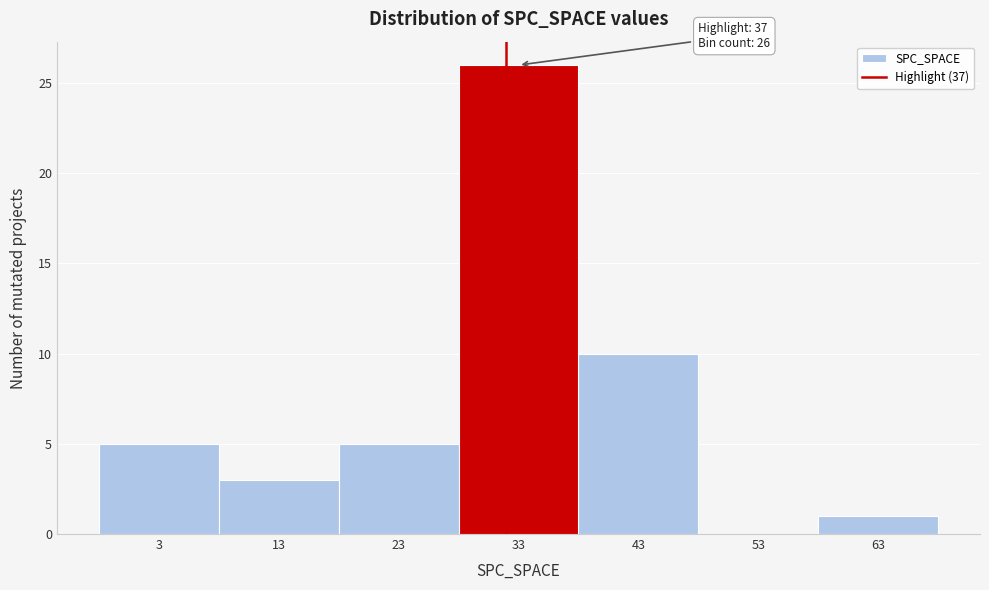

Reading left to right, what are all the values shown in this chart?

3=5	13=3	23=5	33=26	43=10	53=0	63=1